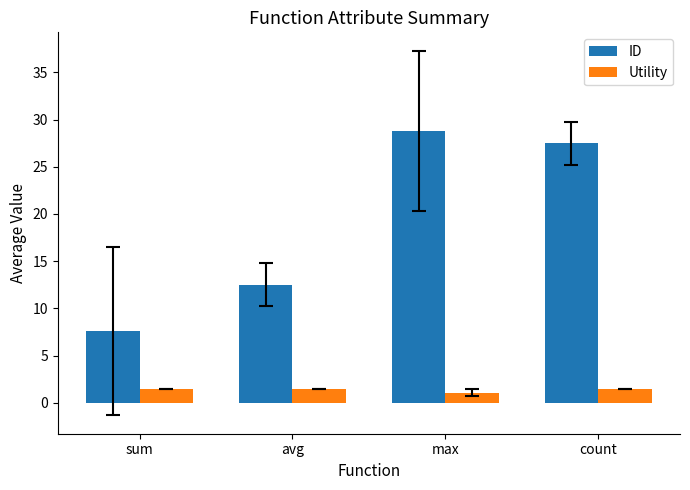

What is the approximate value of ID at count?

27.5